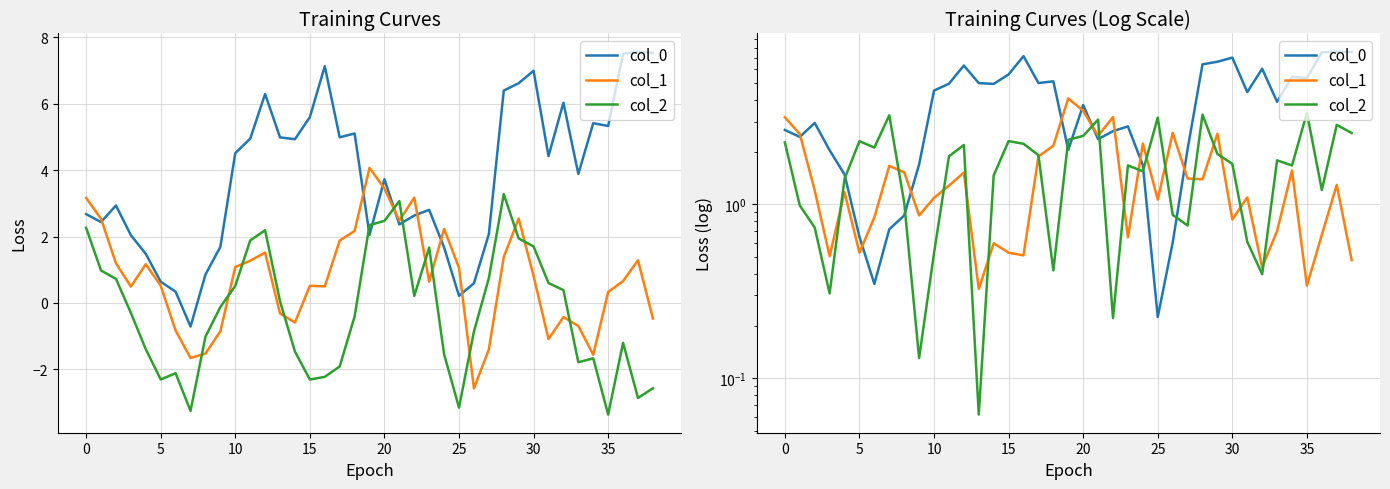

How many data points in col_0 are above 3?

21